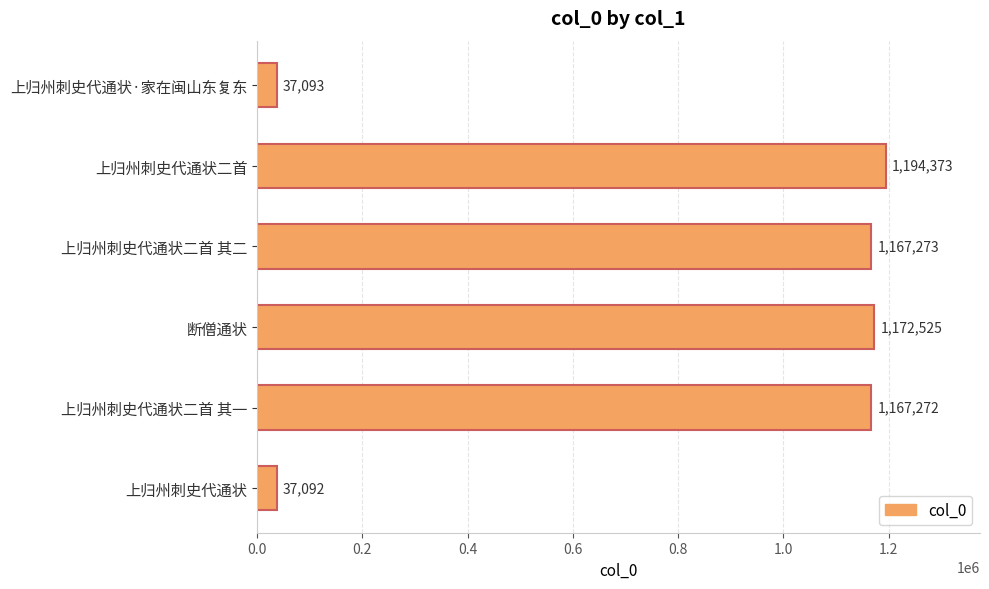

What position from the top is 上归州刺史代通状二首?

2